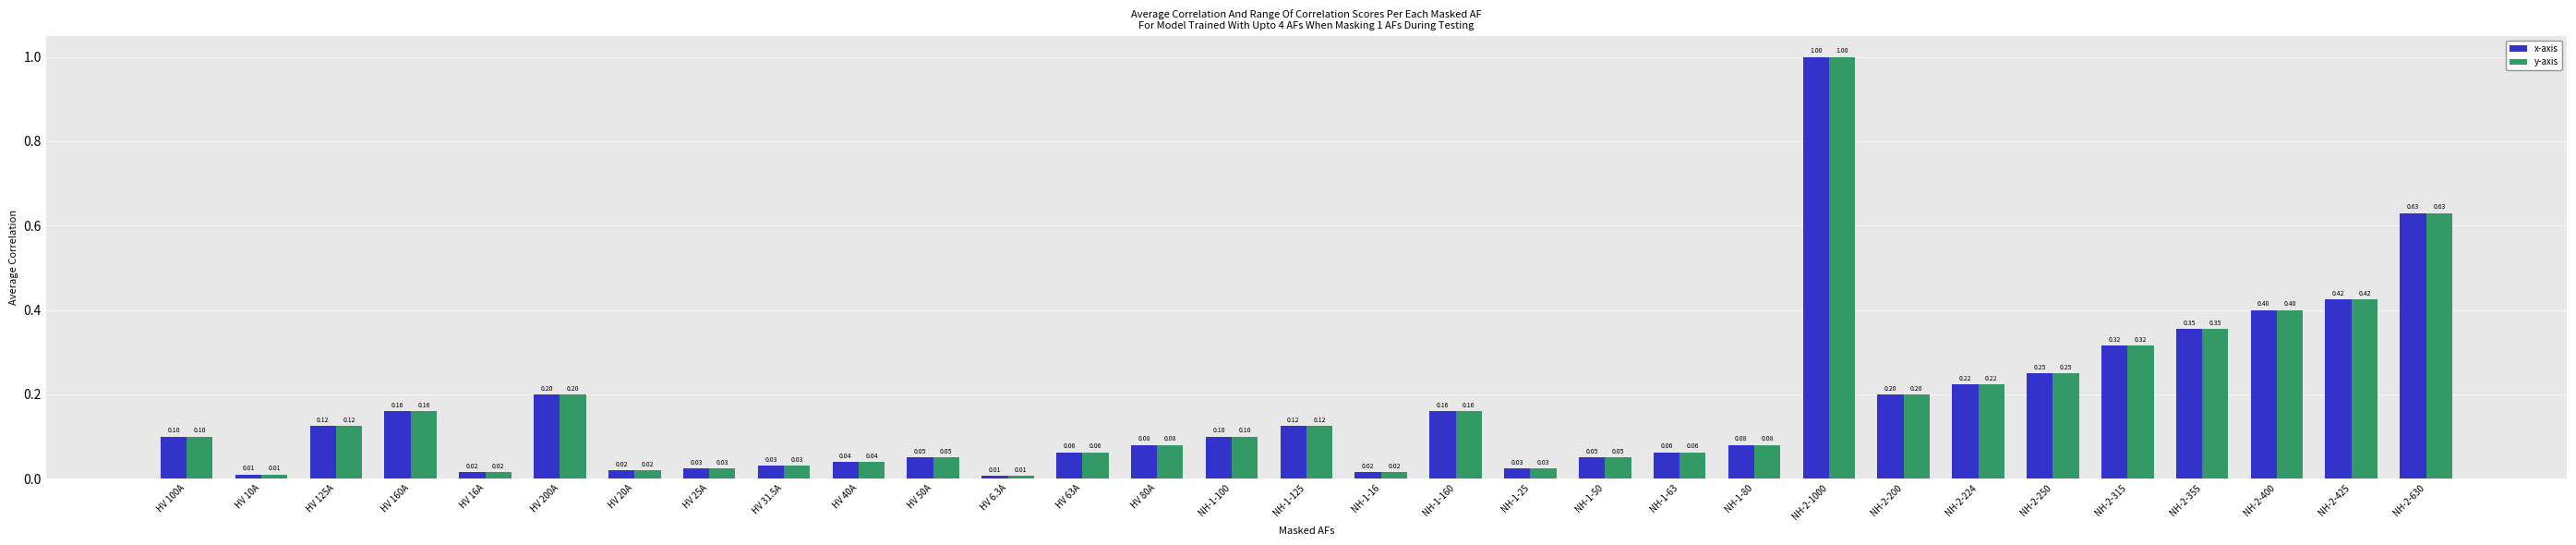

At which category is the sum across all series the highest?

NH-2-1000